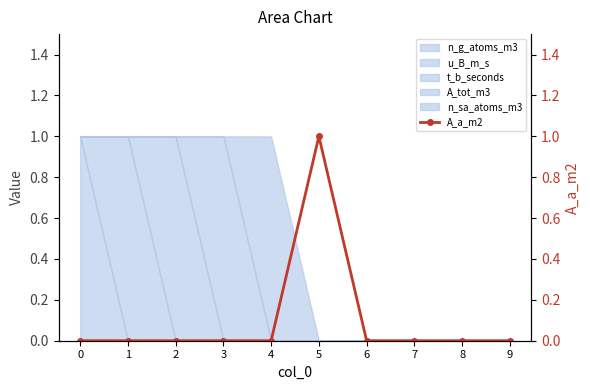

What is the difference between the maximum and minimum values?

1